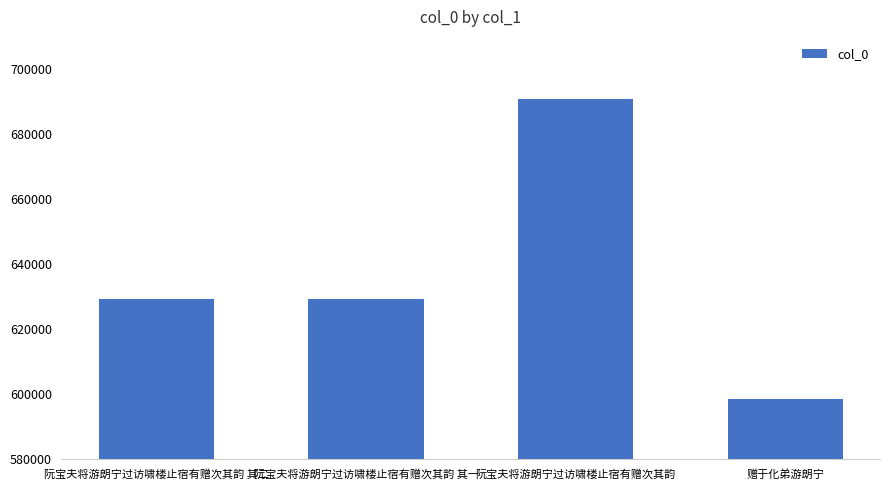

True or false: the data shows 1234884 at 阮宝夫将游朗宁过访啸楼止宿有赠次其韵.

False